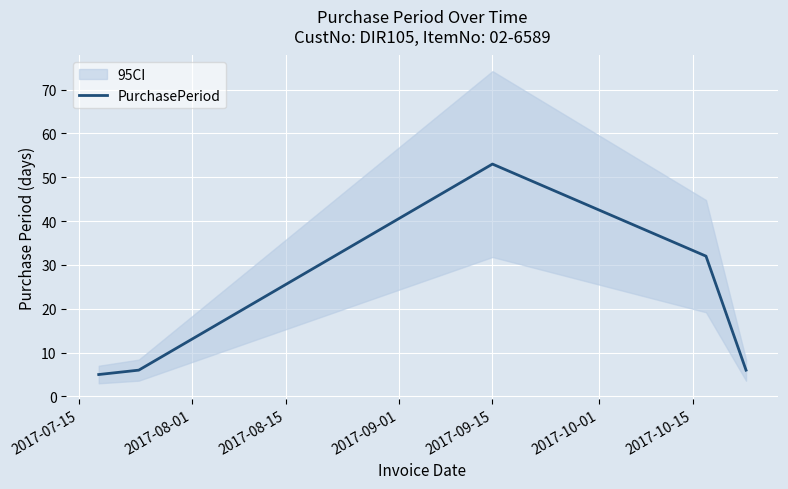

What is the value of the 3rd point from the left?

53